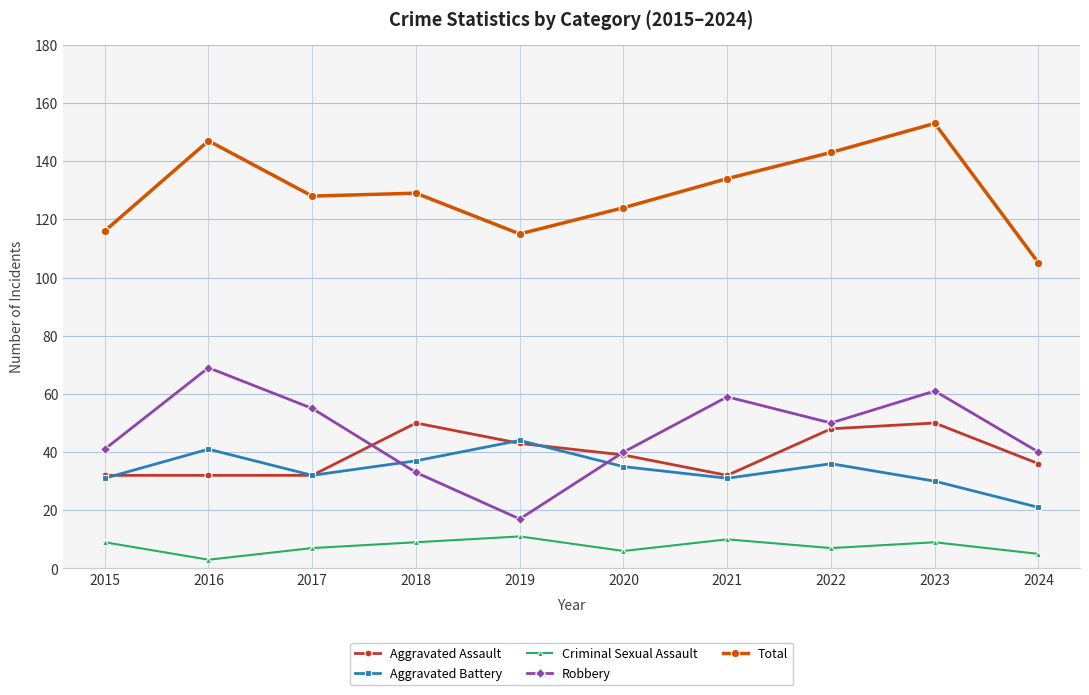

Is the value of Criminal Sexual Assault at 2018 greater than the value of Aggravated Battery at 2017?

No